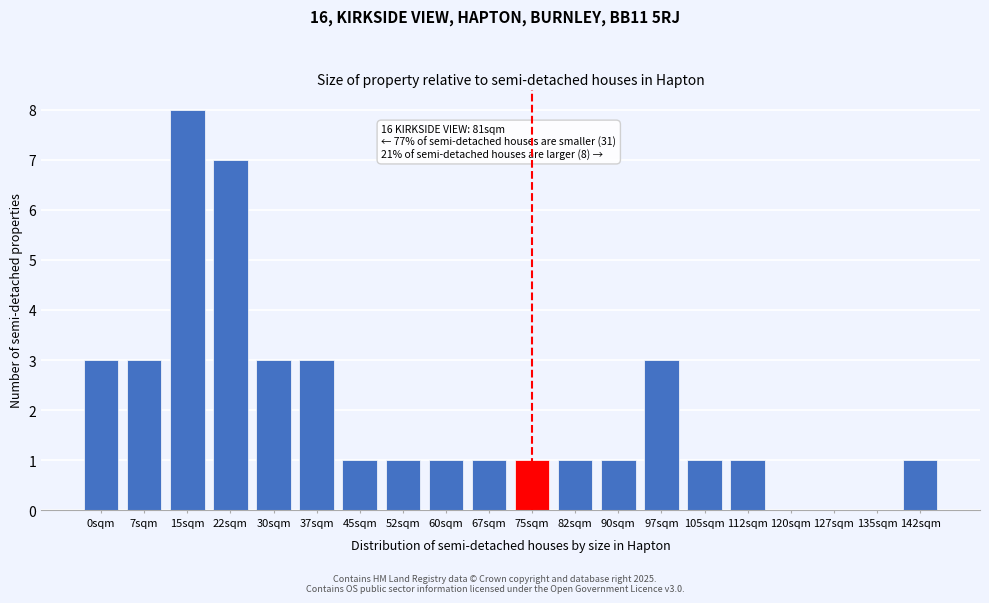

Reading left to right, what are all the values shown in this chart?

0sqm=3	7sqm=3	15sqm=8	22sqm=7	30sqm=3	37sqm=3	45sqm=1	52sqm=1	60sqm=1	67sqm=1	75sqm=1	82sqm=1	90sqm=1	97sqm=3	105sqm=1	112sqm=1	120sqm=0	127sqm=0	135sqm=0	142sqm=1